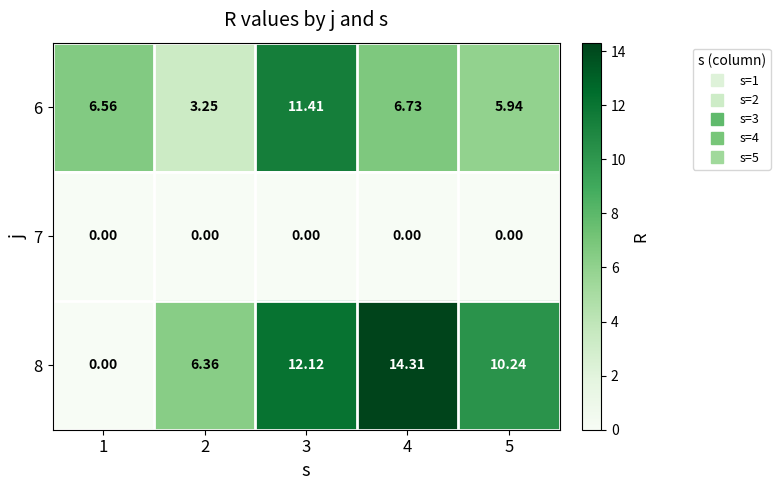

Rank the series by their maximum value, from highest to lowest.

8, 6, 7